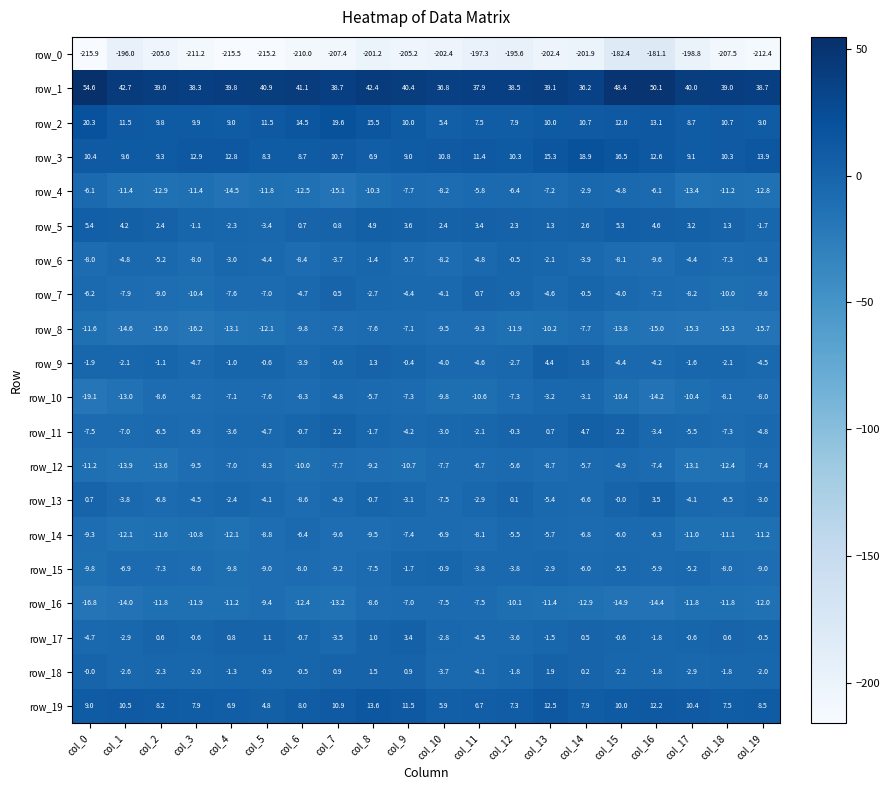

How many data points in row_12 are above -8?

9